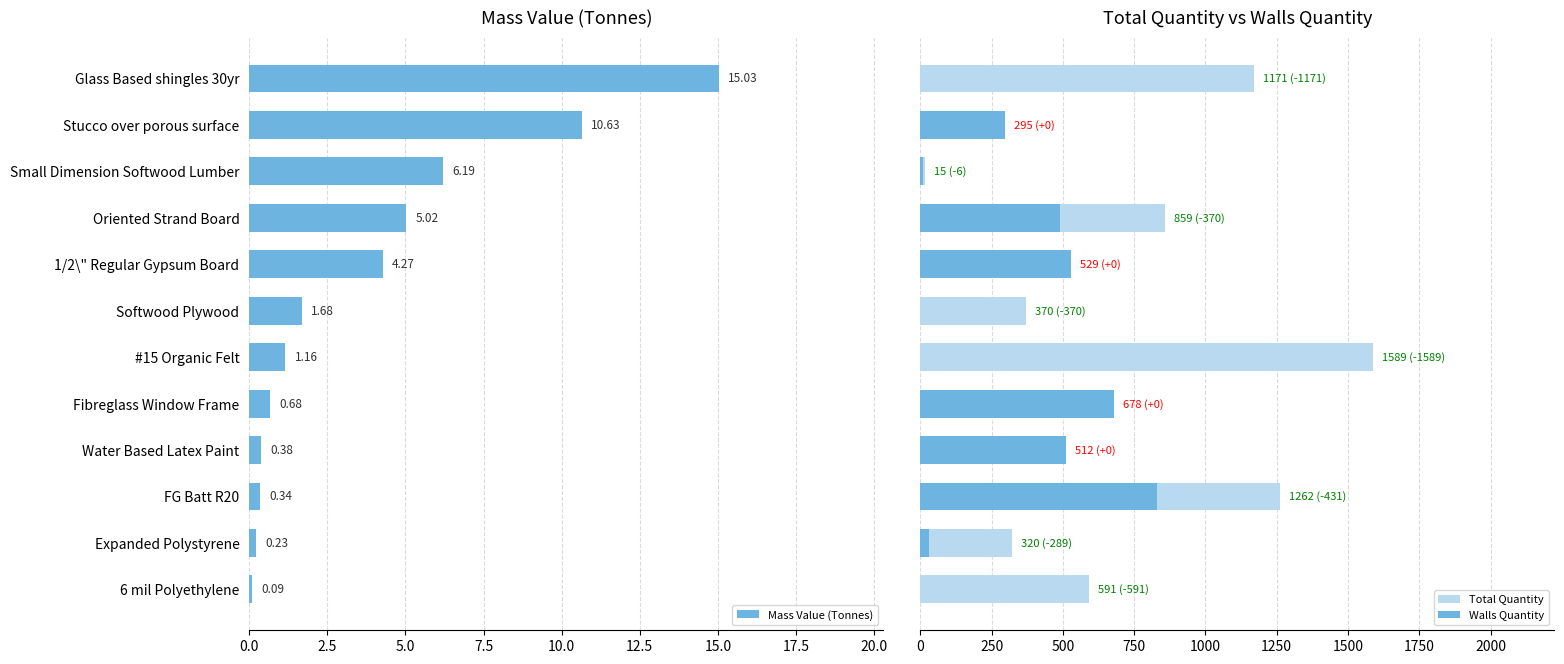

At which label is Mass Value (Tonnes) closest to 7?

Small Dimension Softwood Lumber